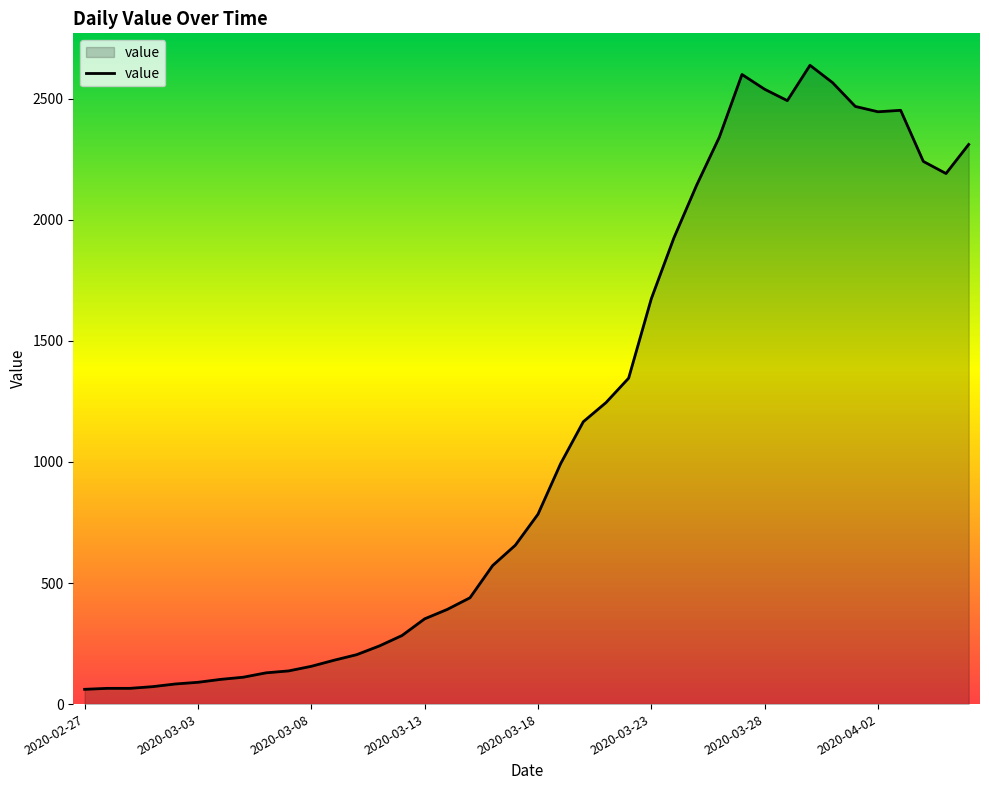

What is the minimum value shown in the chart?

61